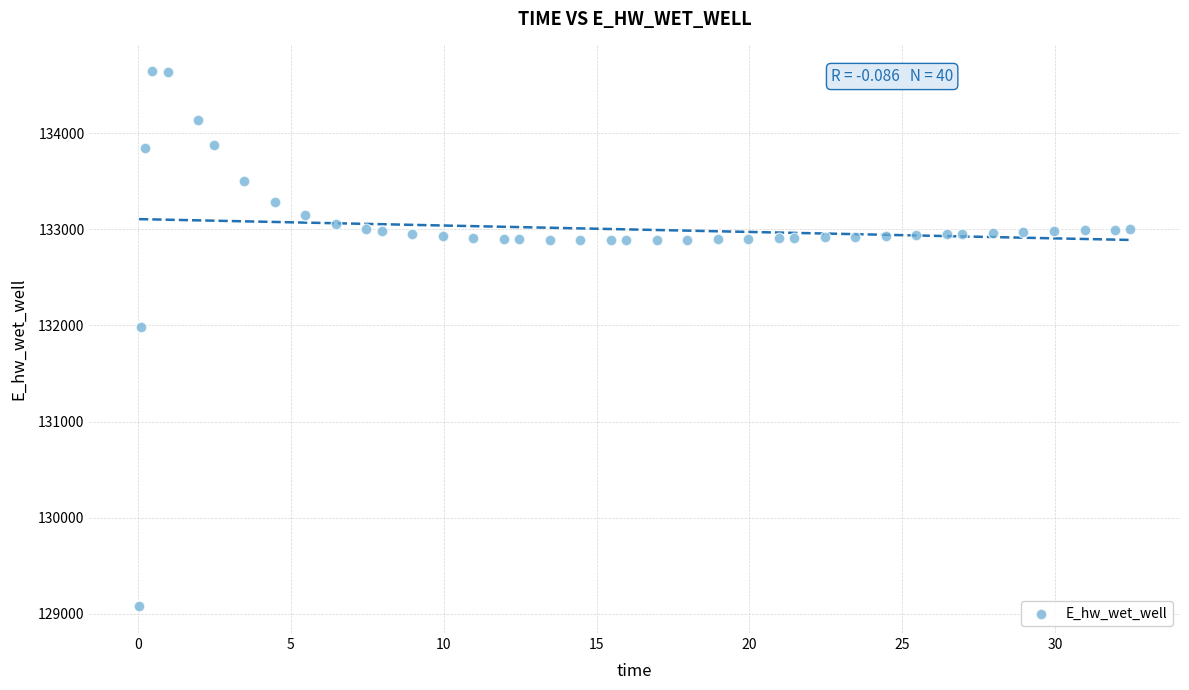

What is the range of X values (max minus min)?

32.4